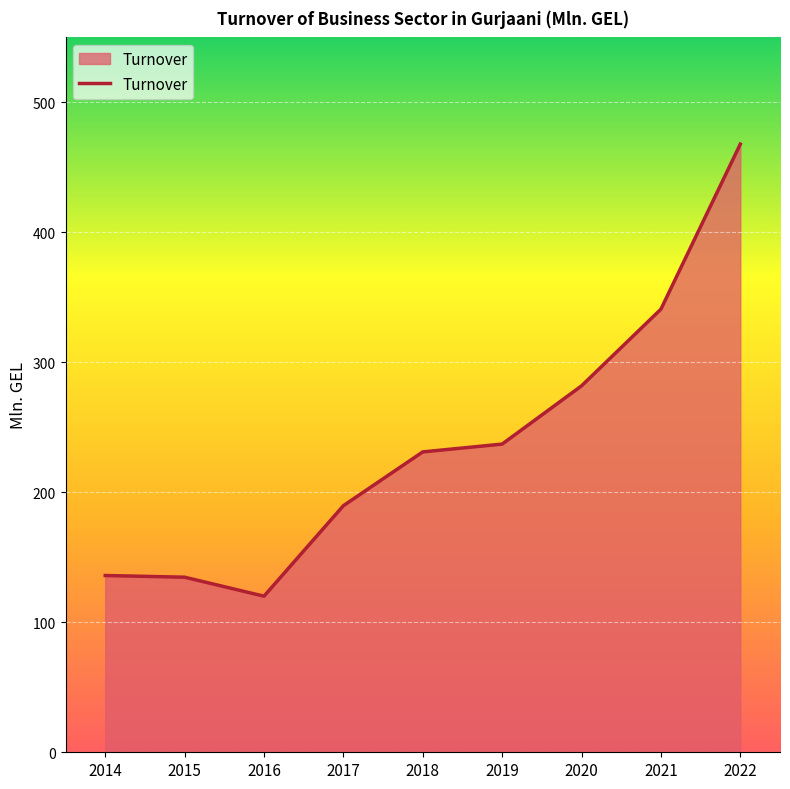

What is the maximum value shown in the chart?

467.9